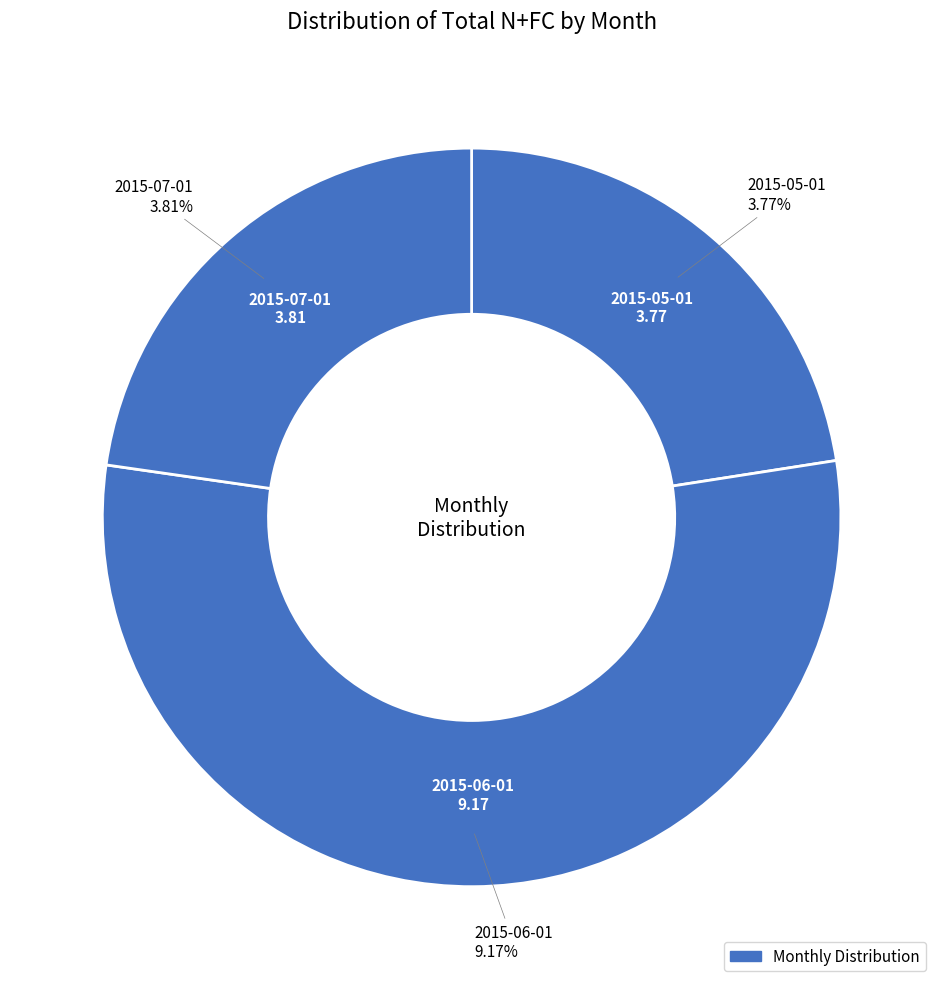

To the nearest percent, what is the average slice percentage?

33%